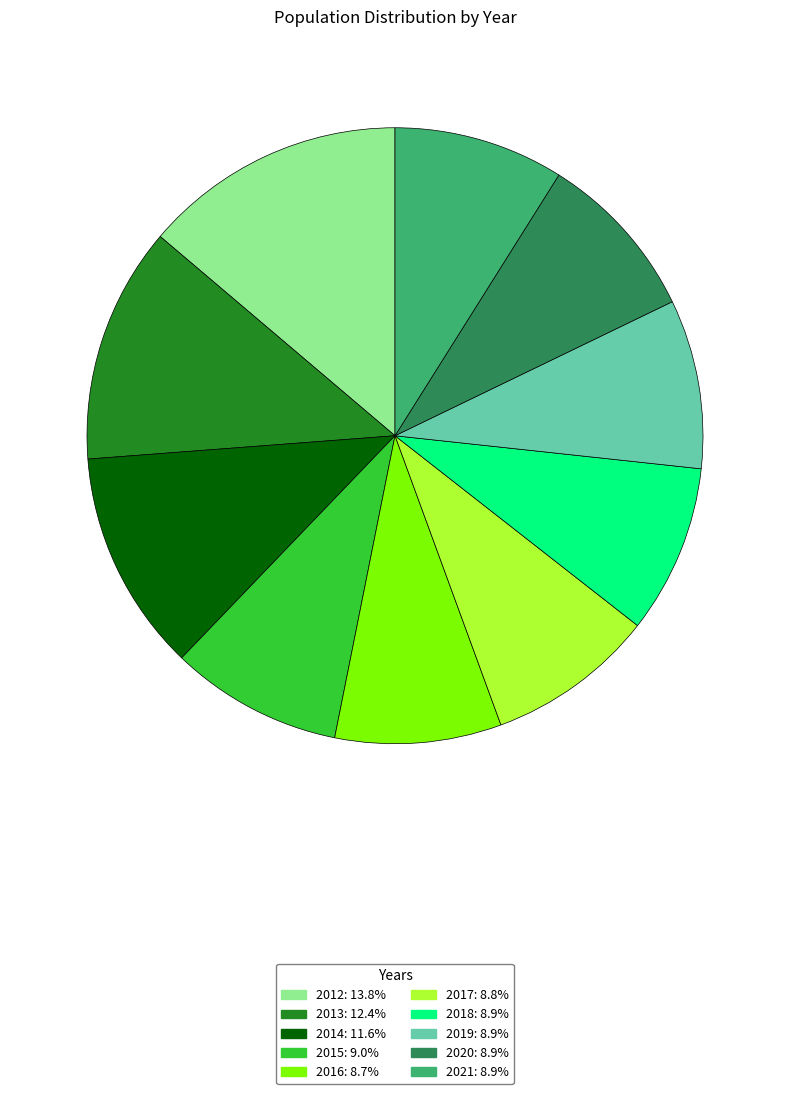

True or false: 2021 accounts for 9% of the total.

True